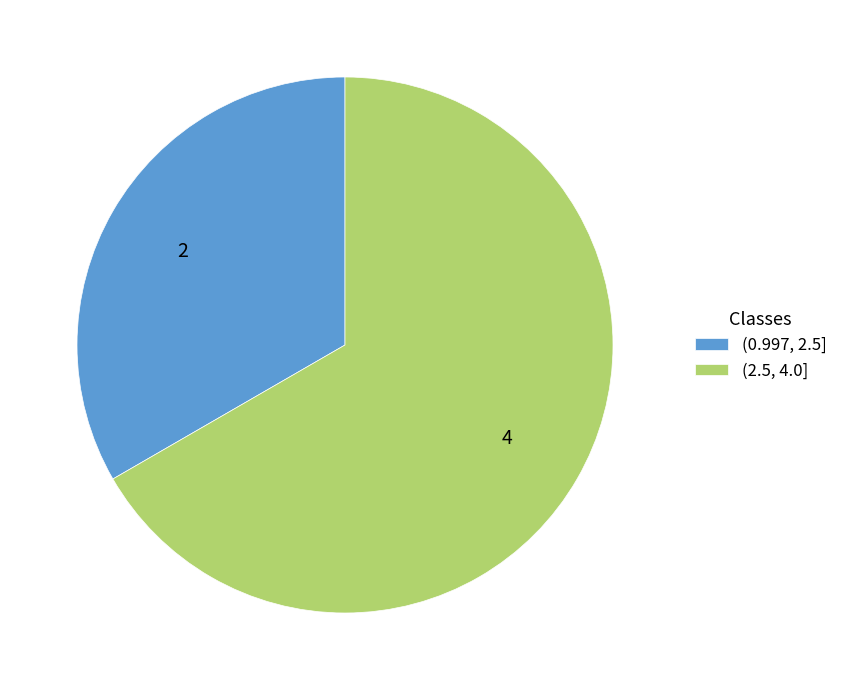

What is the majority slice?

(2.5, 4.0]